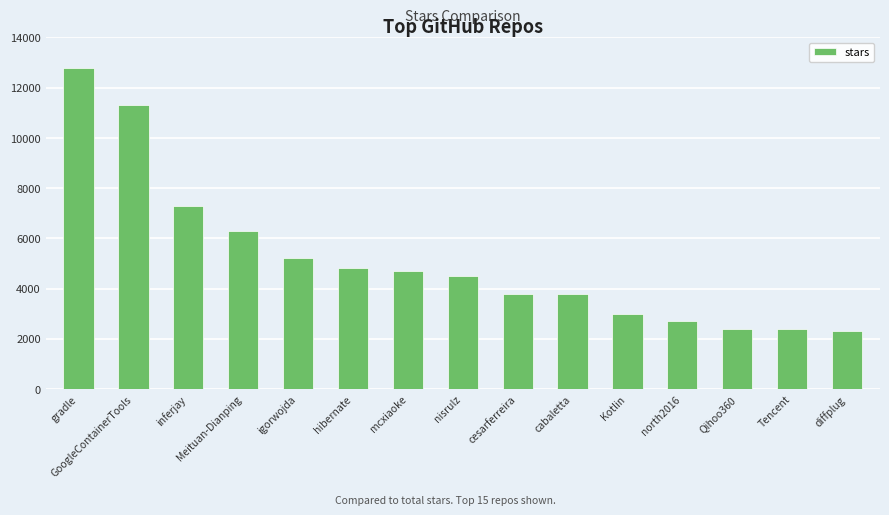

What is the maximum value shown in the chart?

12800